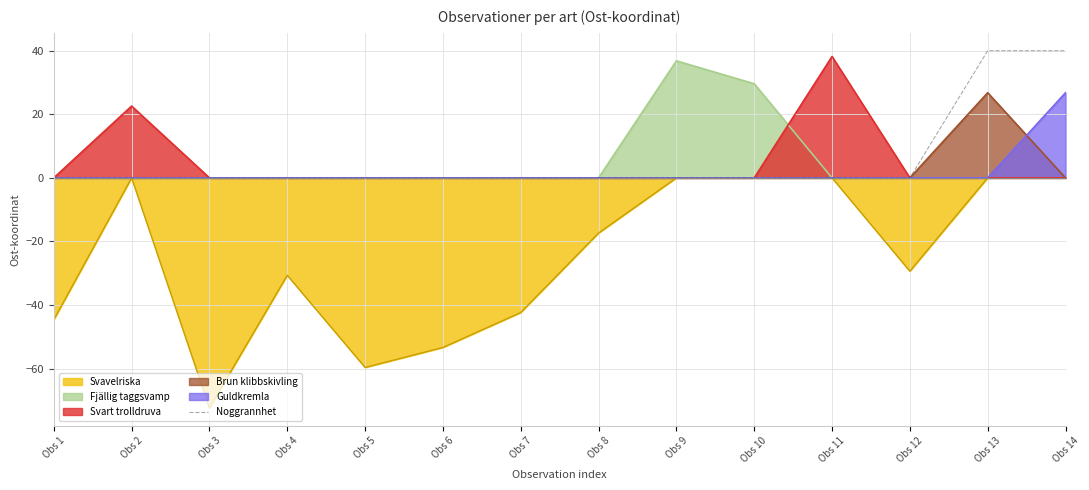

The value of Svart trolldruva at Obs 6 is 0.0. True or false?

True